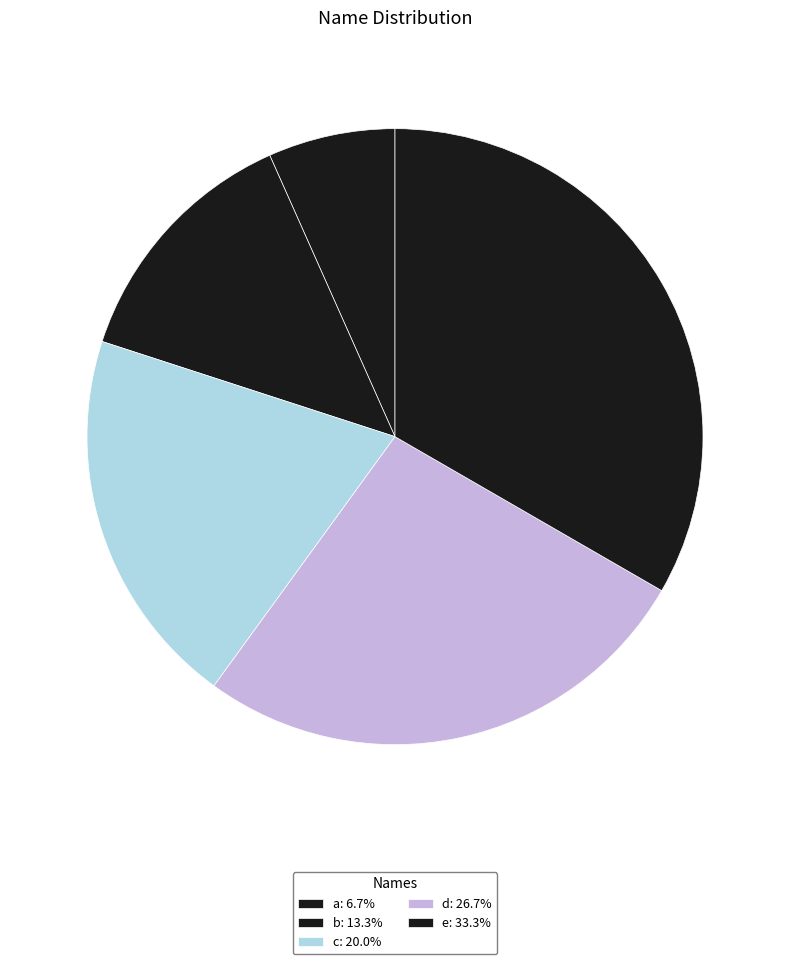

Count the number of slices in the pie.

5